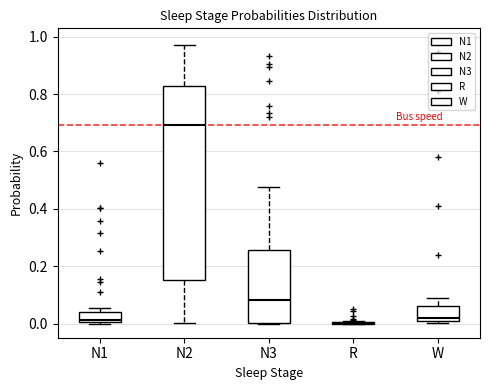

Reading left to right, read every box against the y-axis: the position of its median line, the range the box covers, and the ends of its whiskers. The values are not printed on the chart, so give them approximately, as read against the axis.

N1: median 0.02, box 0.00 to 0.04, whiskers 0.00 (just below the box's lower edge) to 0.06
N2: median 0.70, box 0.16 to 0.82, whiskers 0.00 to 0.98
N3: median 0.08, box 0.00 to 0.26, whiskers 0.00 to 0.48
R: box collapsed to a line at 0.00, whiskers 0.00 to 0.00
W: median 0.02, box 0.00 to 0.06, whiskers 0.00 (just below the box's lower edge) to 0.10